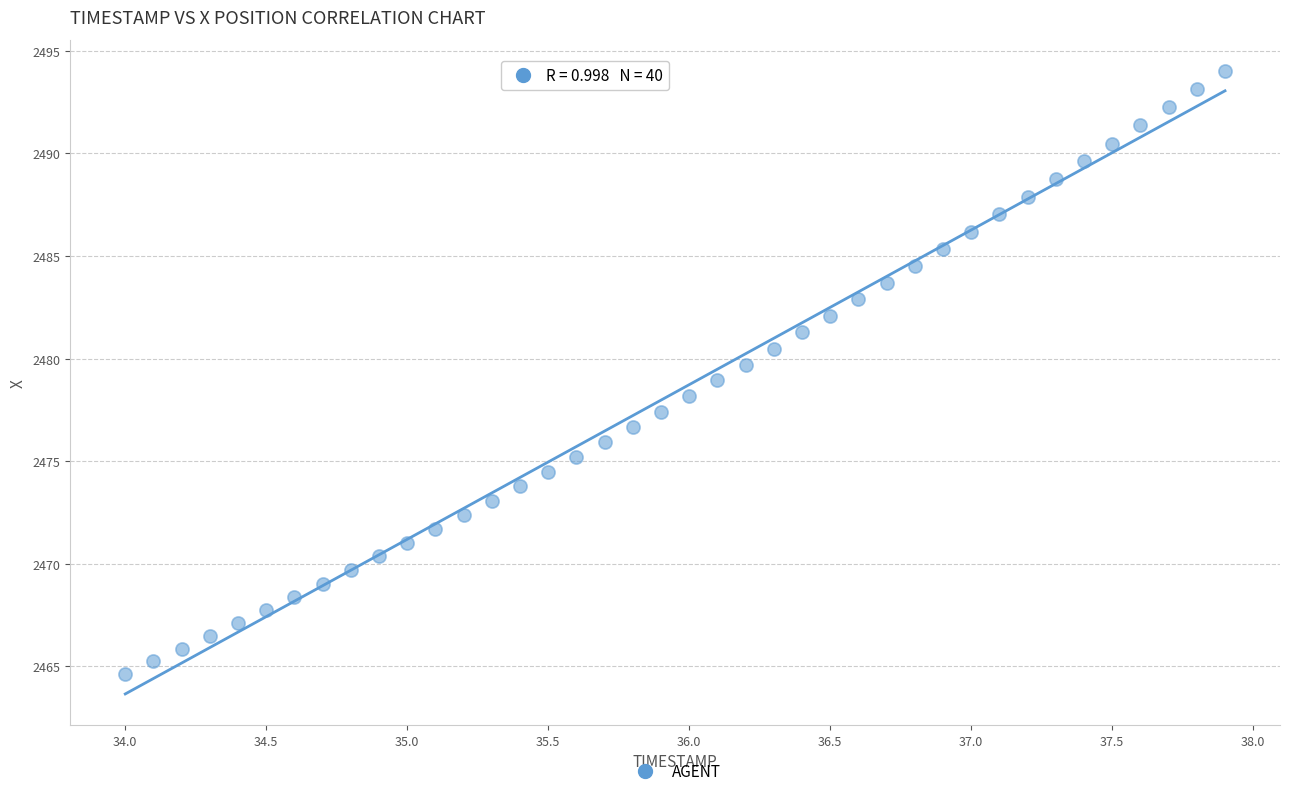

What is the range of Y values (max minus min)?

29.4